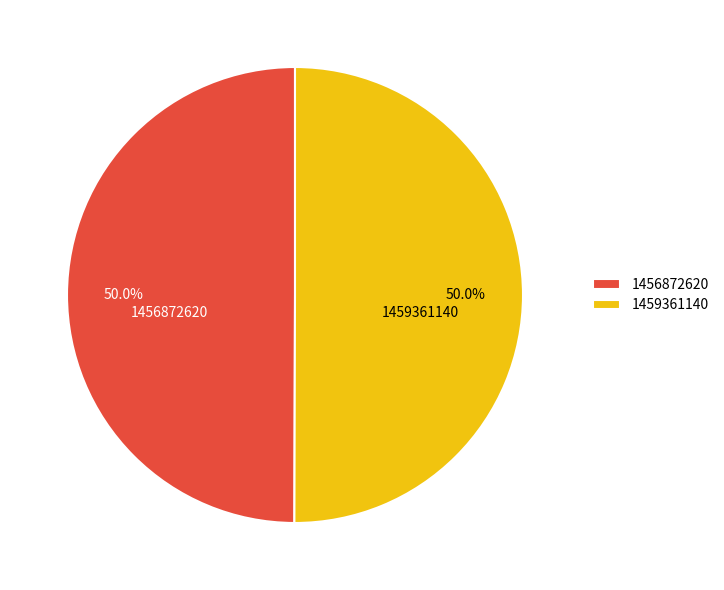

How much of the chart is everything except 1456872620?

50.0%